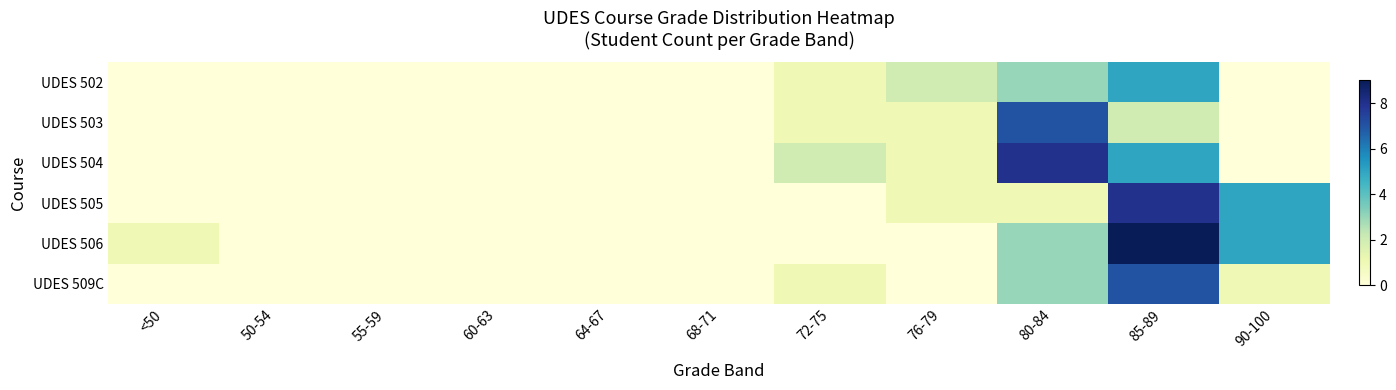

At which category is the sum across all series the highest?

85-89